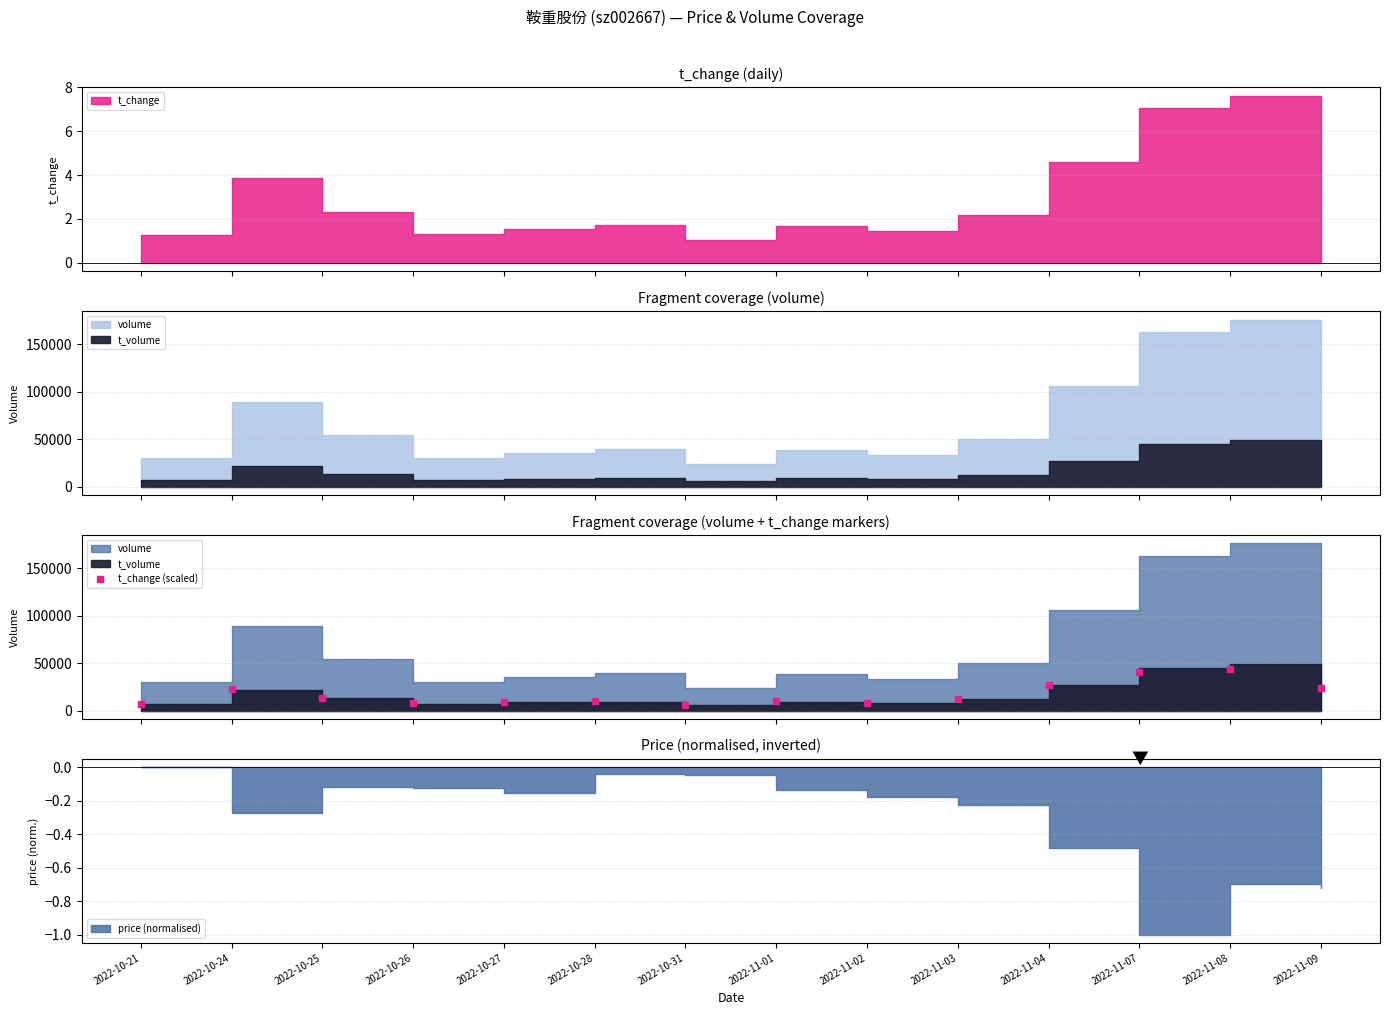

At which label does the data first exceed 12530?

2022-10-24